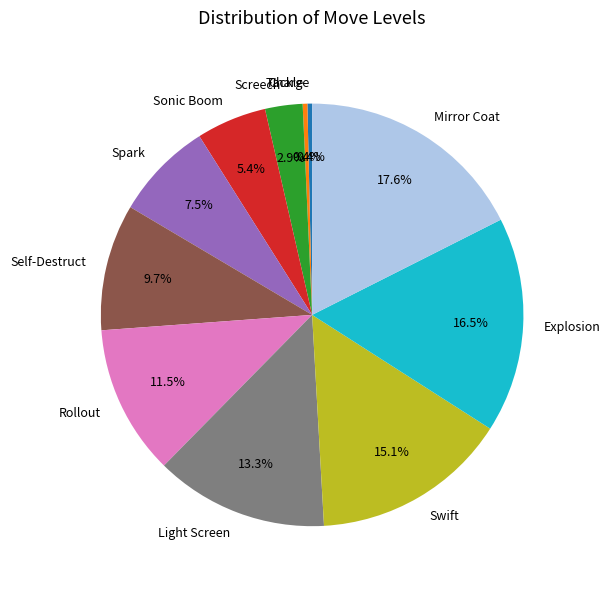

Which category has the biggest portion of the pie?

Mirror Coat